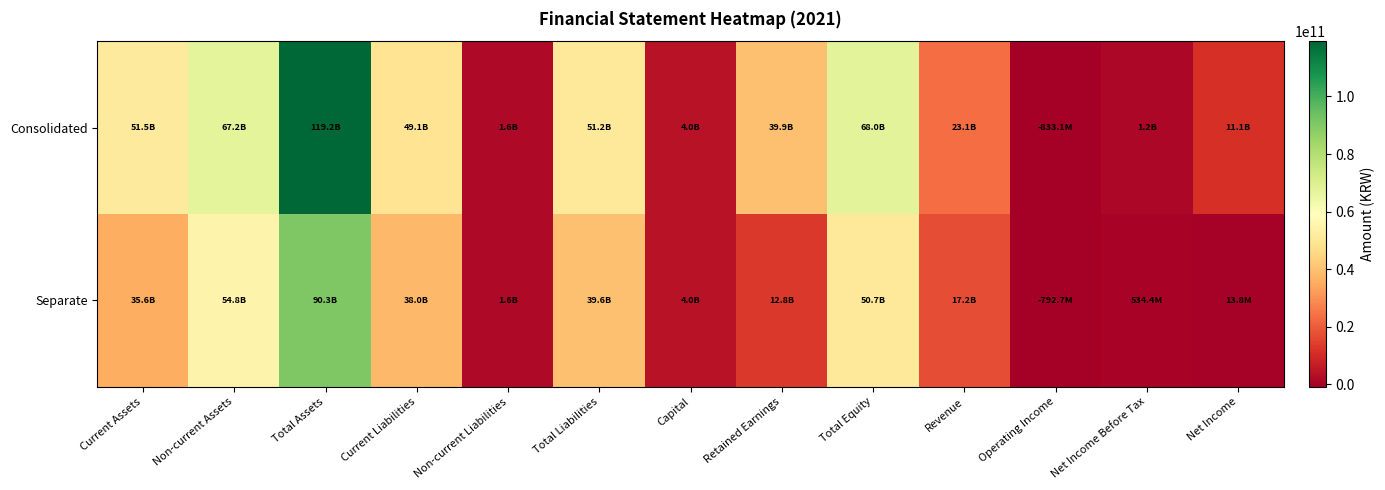

Between Total Assets and Current Liabilities, which series saw the biggest shift?

Consolidated